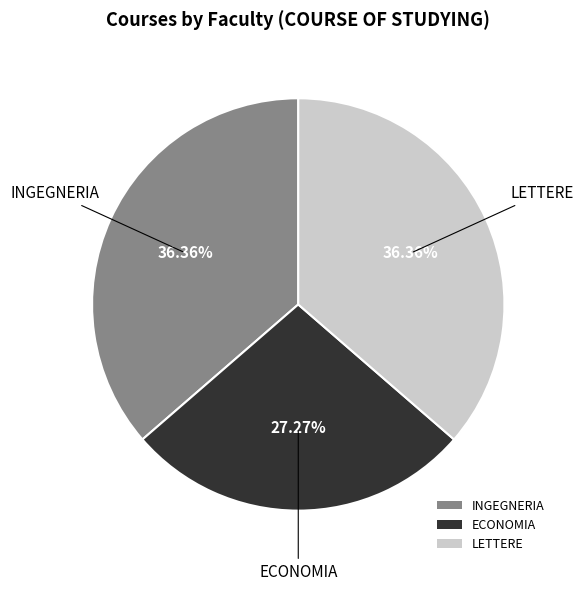

How many slices are in this pie chart?

3